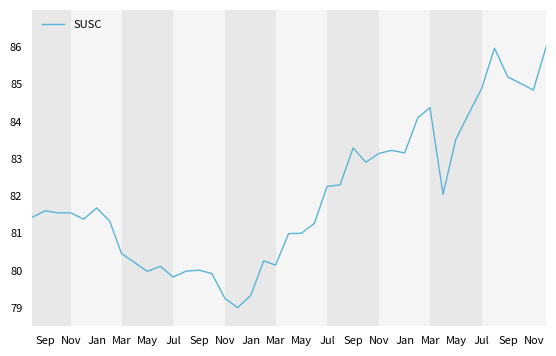

What is the maximum value shown in the chart?

86.0